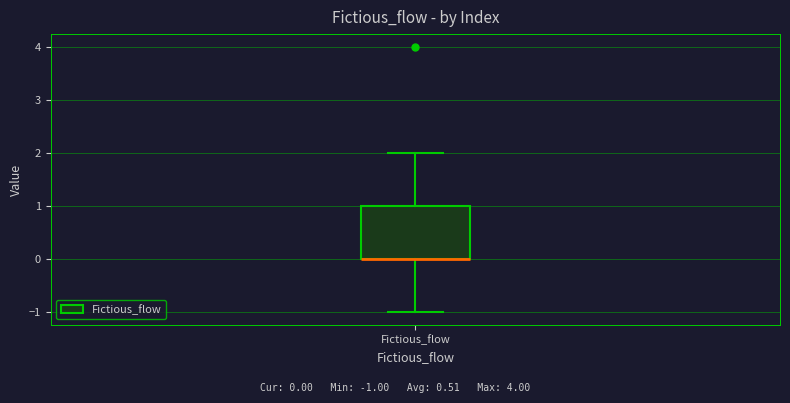

Read this box plot against the y-axis: the position of the median line, the range covered by the box, and the ends of both whiskers. The values are not printed on the chart, so give them approximately, as read against the axis.

median 0 (drawn on the box's lower edge), box 0 to 1, whiskers -1 to 2